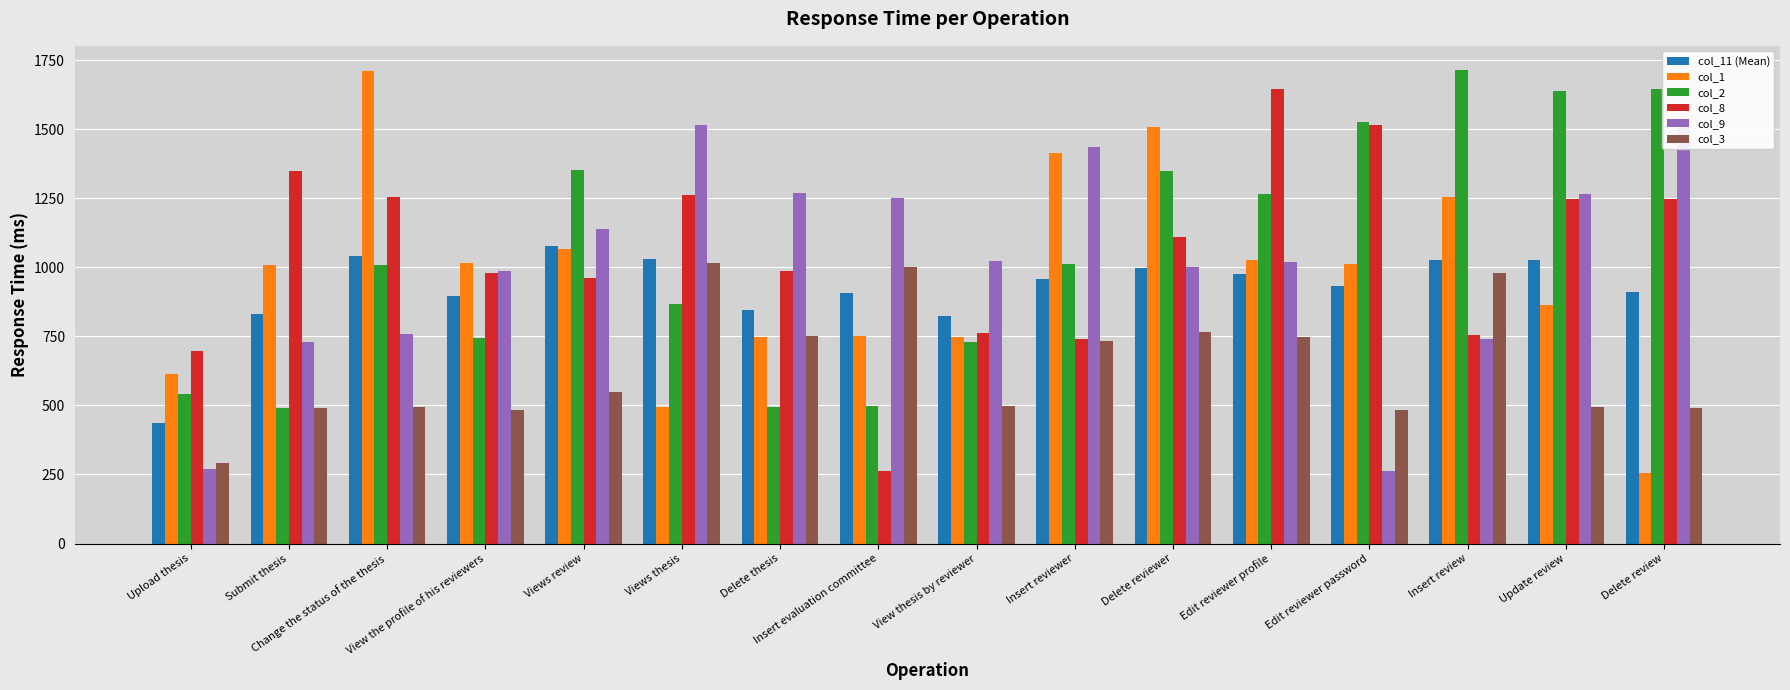

Which category has the highest value in the col_3 series?

Views thesis